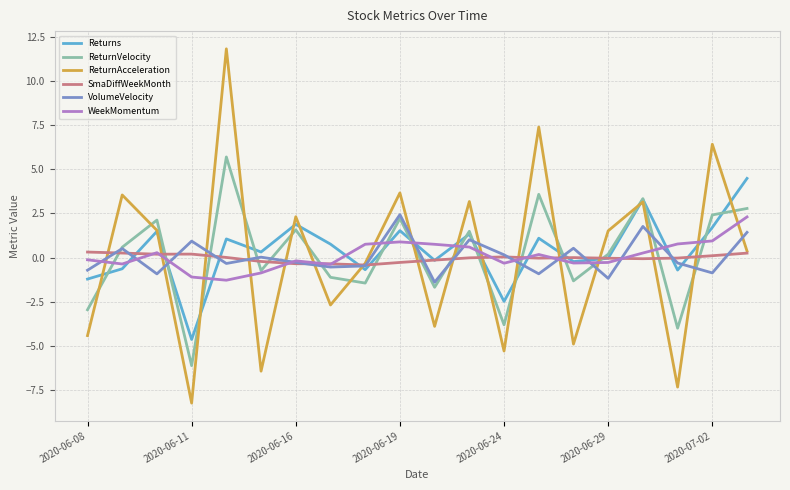

True or false: ReturnVelocity and ReturnAcceleration cross at least once.

True